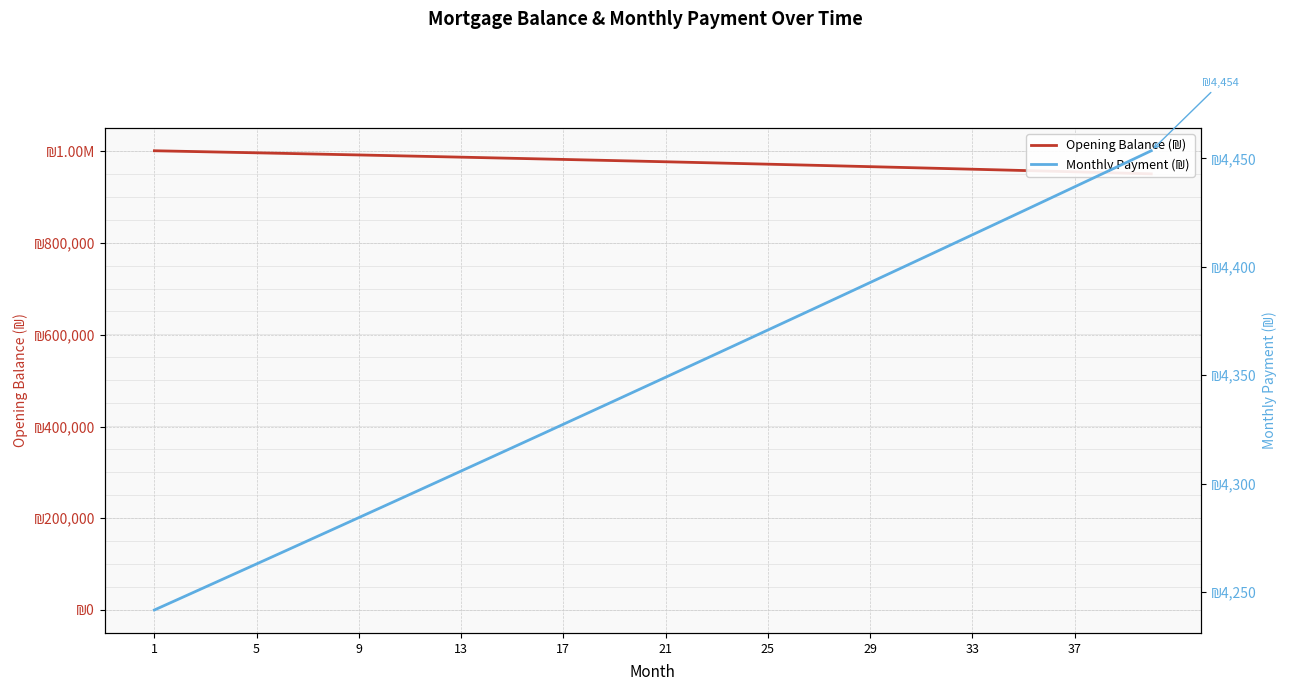

What is the difference between the maximum and second lowest values in the Opening Balance (₪) series?

48881.7